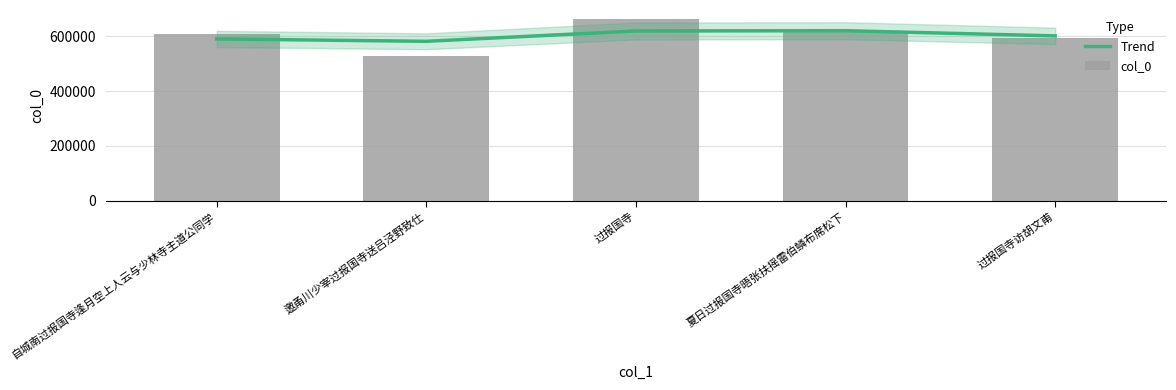

The col_0 series shows 389035 at 自城南过报国寺逢月空上人云与少林寺主道公同学. True or false?

False